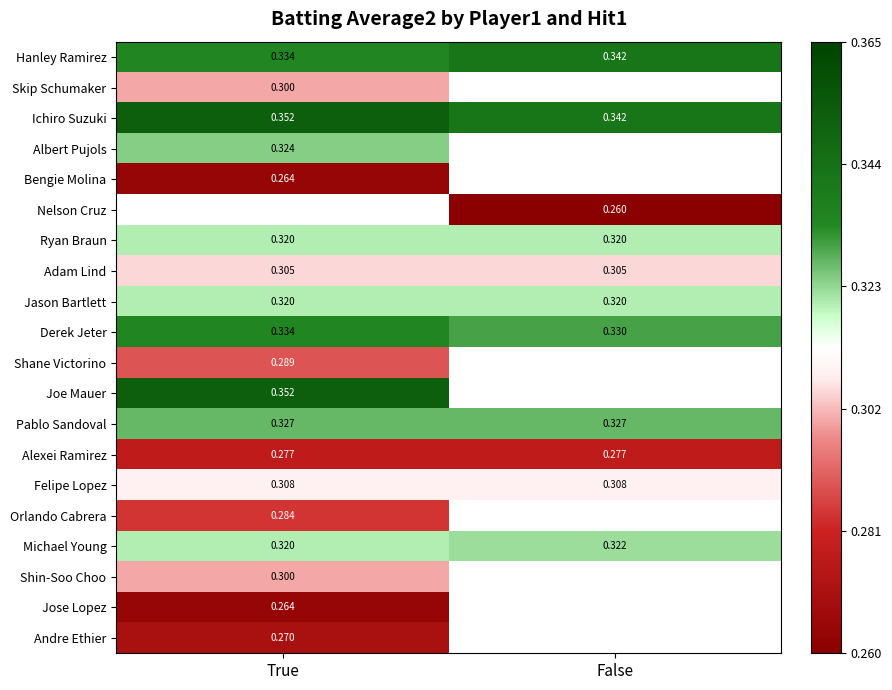

What is the difference between the highest and lowest values at False?

0.1